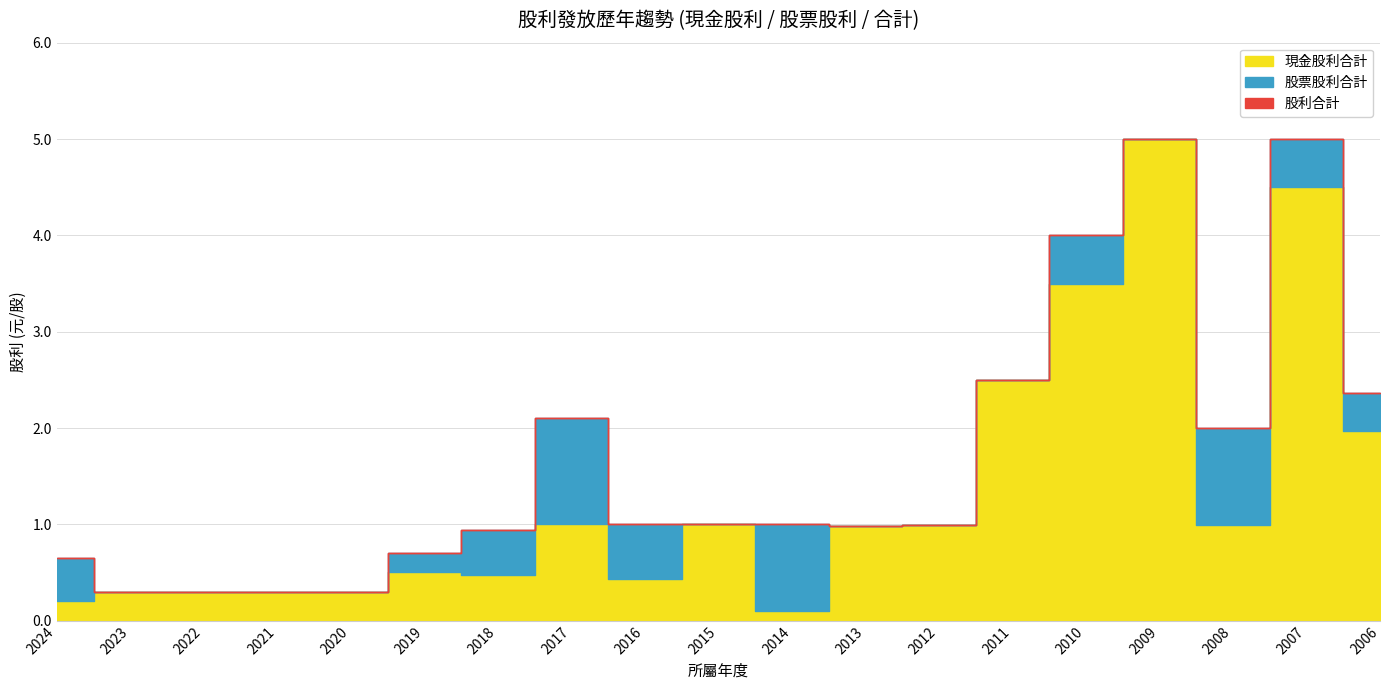

The value of 股票股利合計 at 2011 is 0.0. True or false?

True